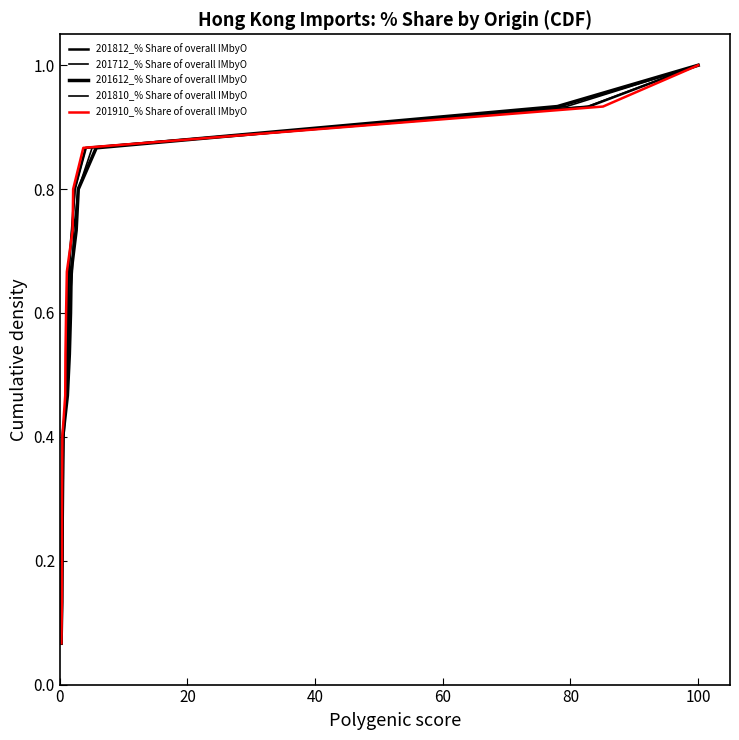

Which series has the widest spread of values?

201812_% Share of overall IMbyO